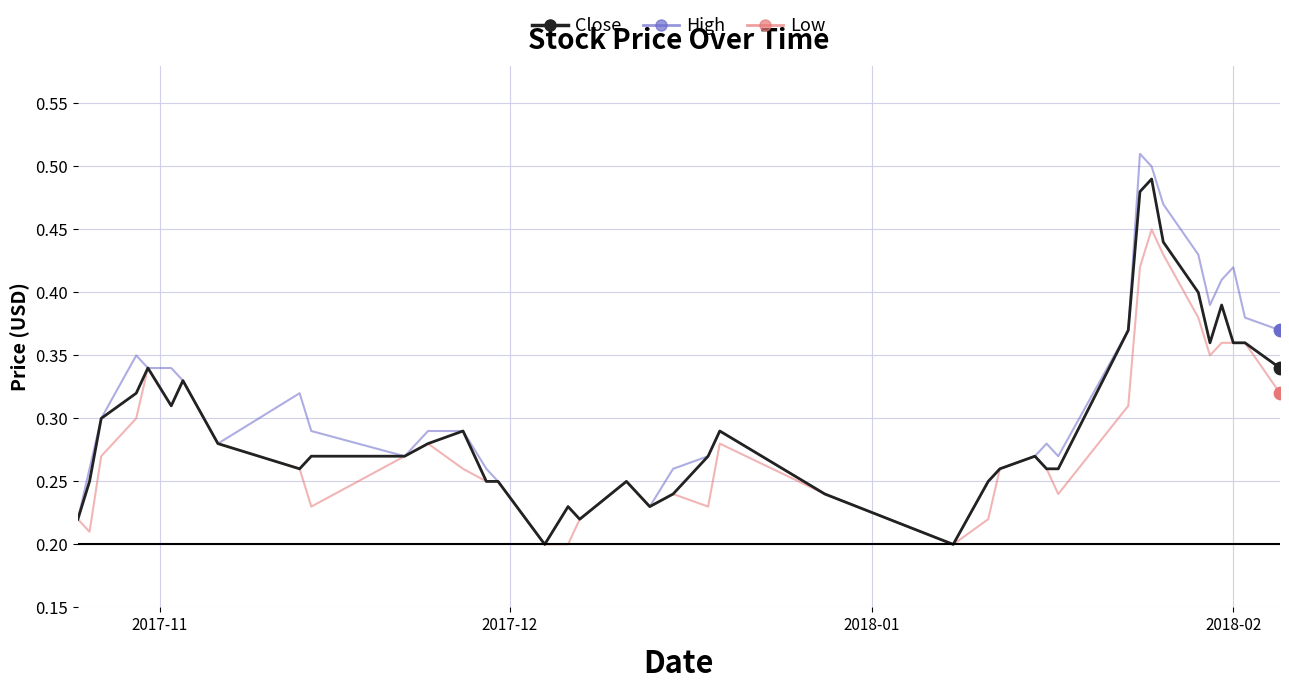

At how many categories does at least one series exceed 0?

40